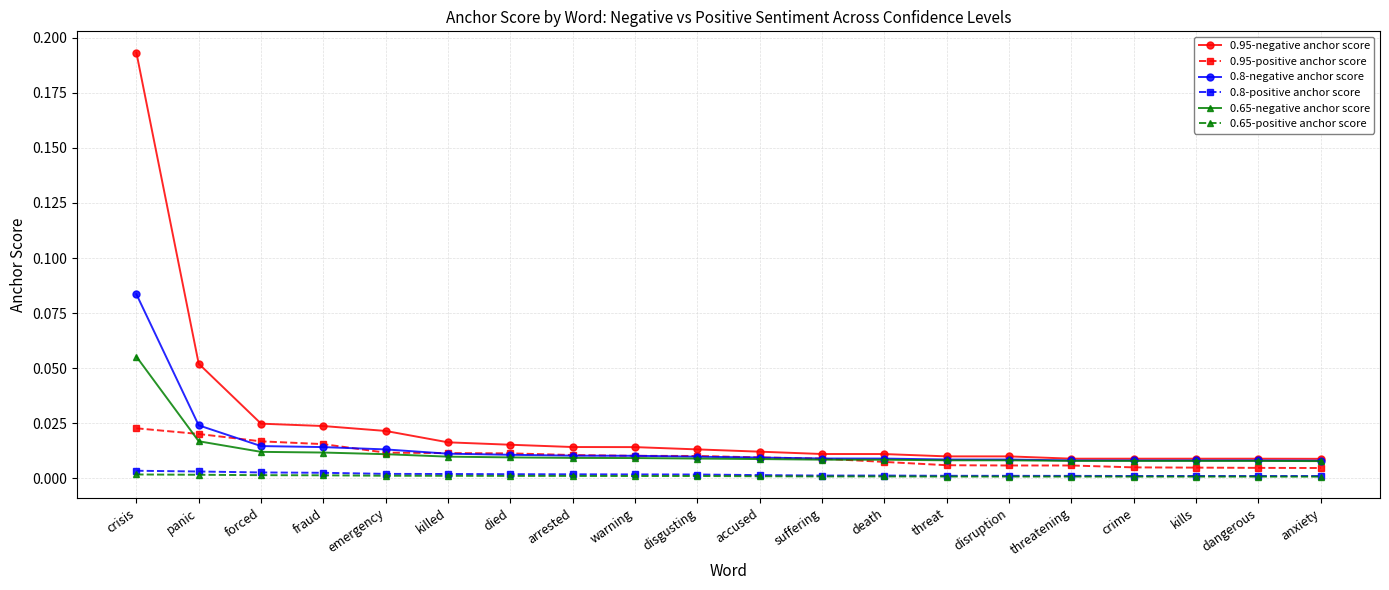

Does the chart have visible grid lines?

Yes